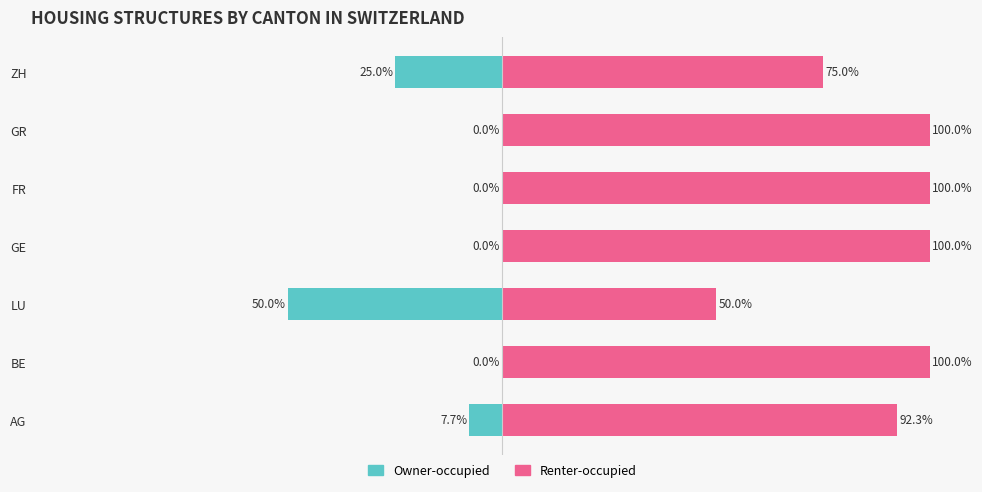

What is the lowest value of the Renter-occupied series?

50.0